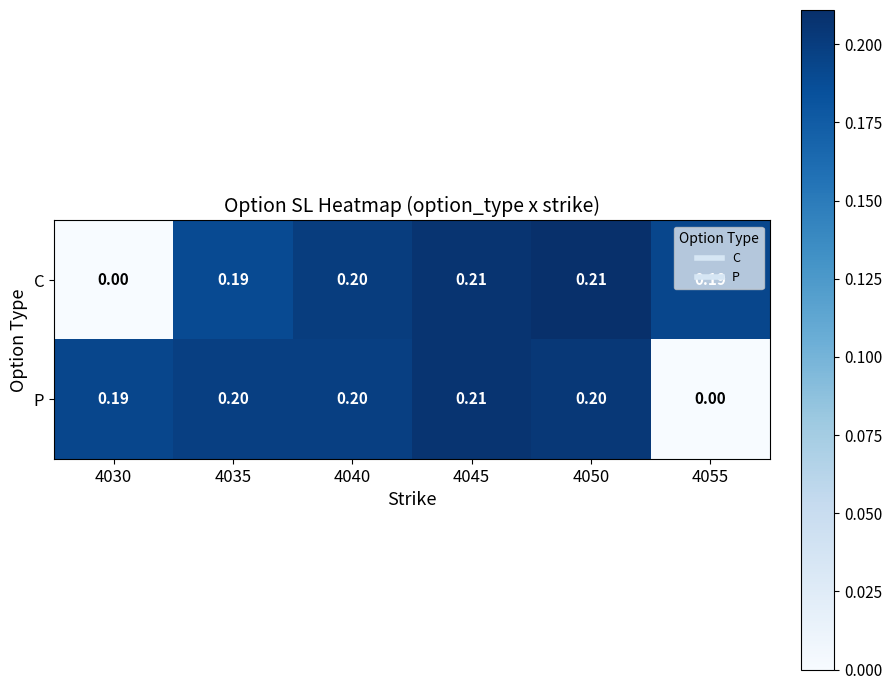

At 4030, list the series in order from smallest to largest.

C, P